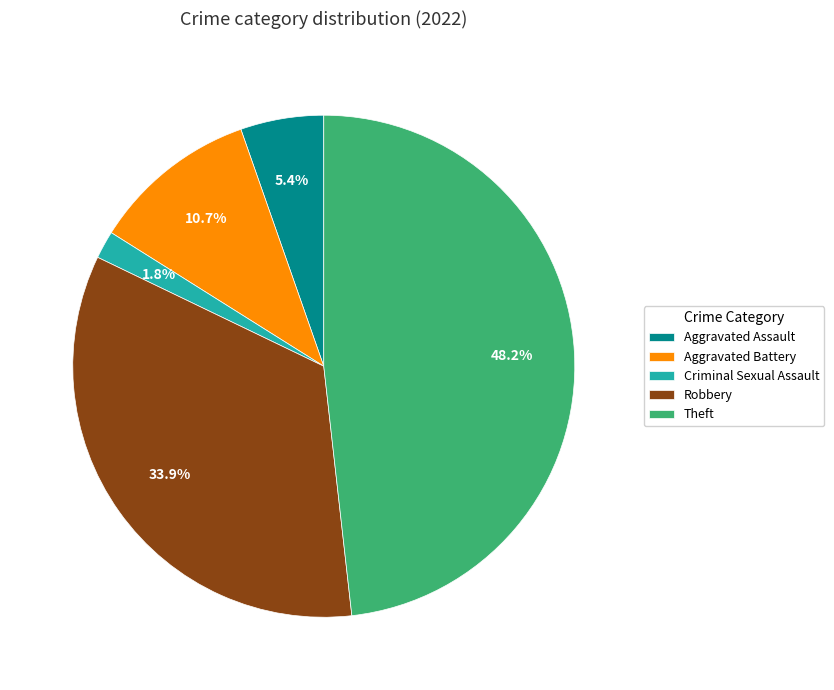

To the nearest percent, what portion does Theft represent?

48%